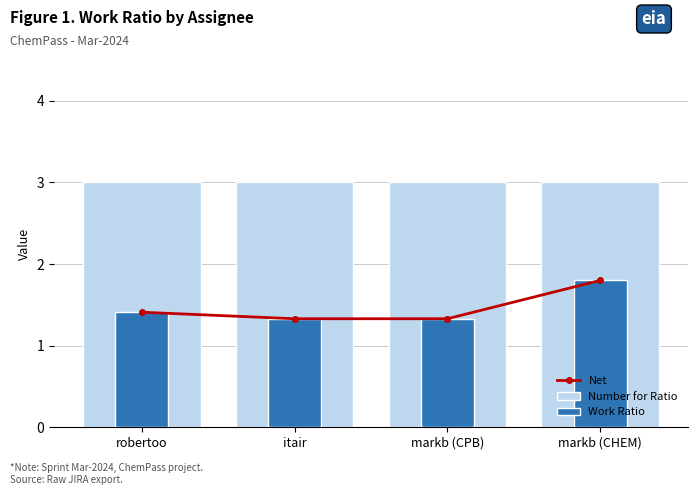

At which label is Number for Ratio closest to 3?

robertoo